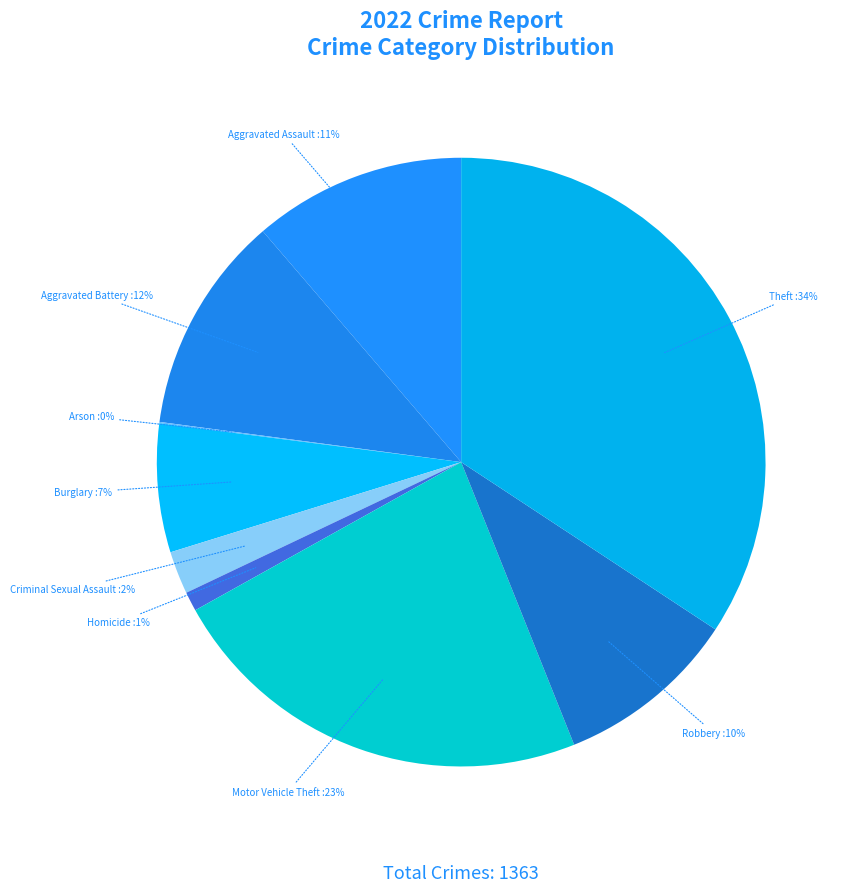

To the nearest percent, what is the average slice percentage?

11%